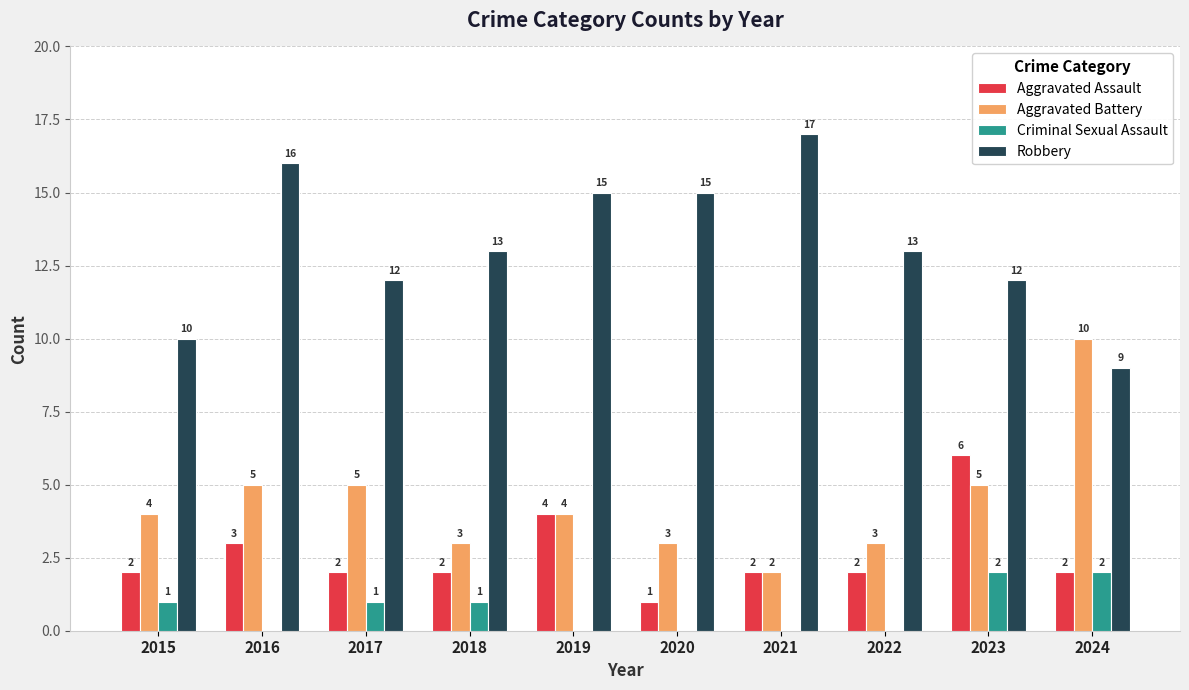

How many Aggravated Assault values are between 2 and 3?

7